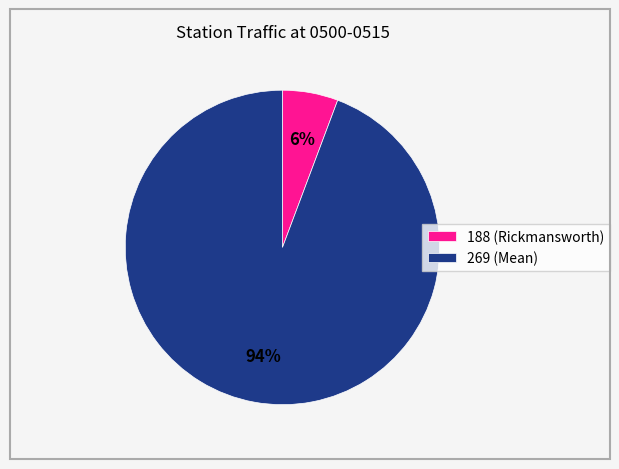

Rank the categories by value from highest to lowest.

269, 188